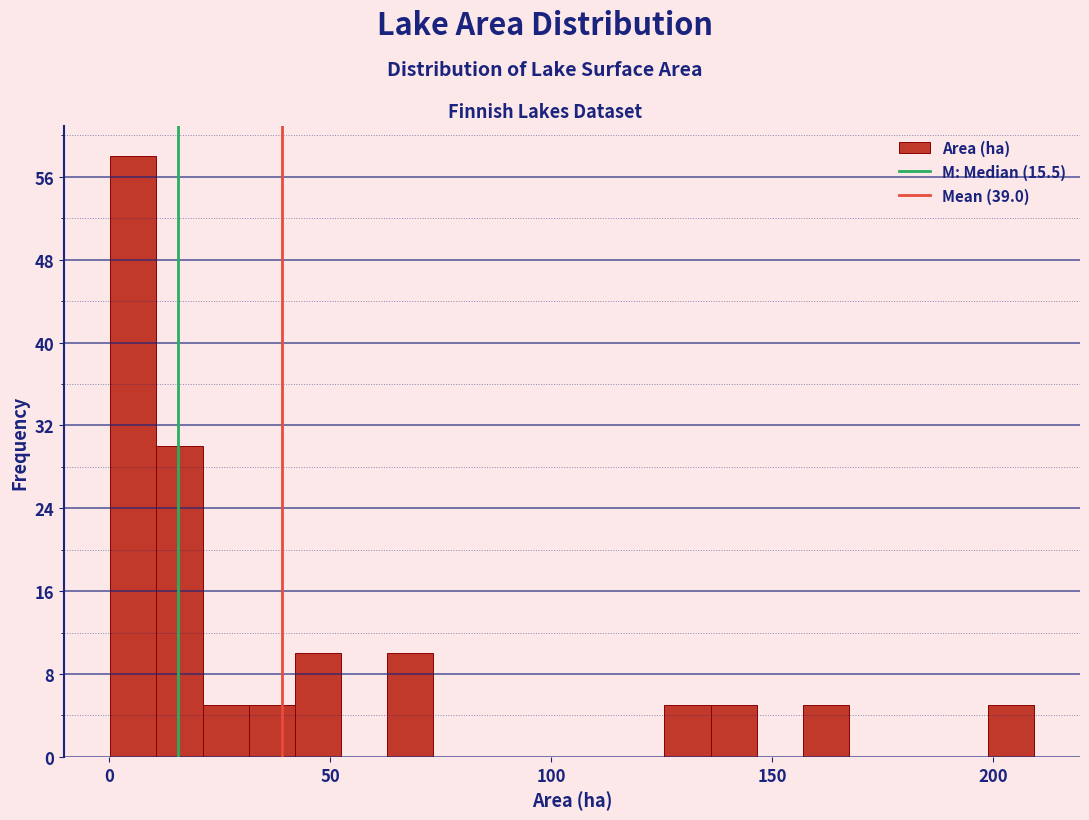

Read against the x-axis, roughly where is the centre of the tallest bar?

5